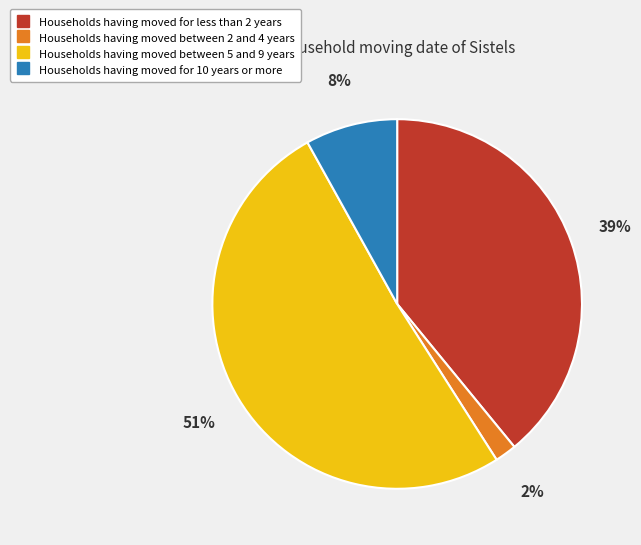

To the nearest percent, what is the difference between the largest and smallest slice percentages?

49%